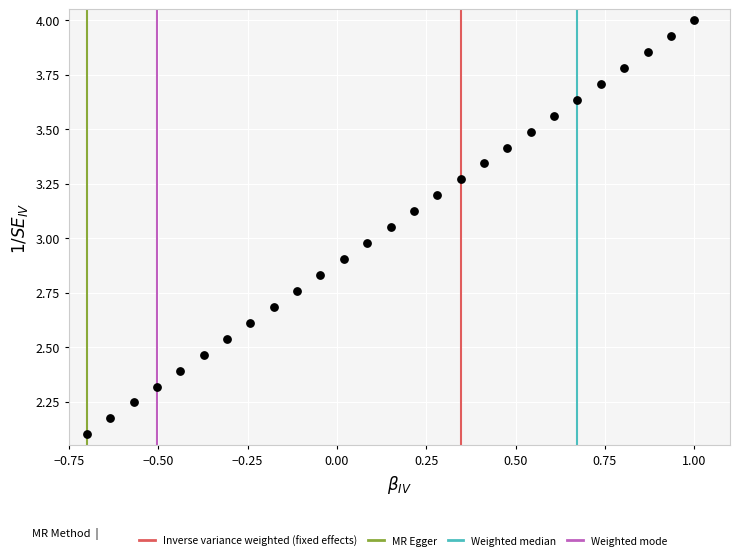

What is the range of X values (max minus min)?

1.7